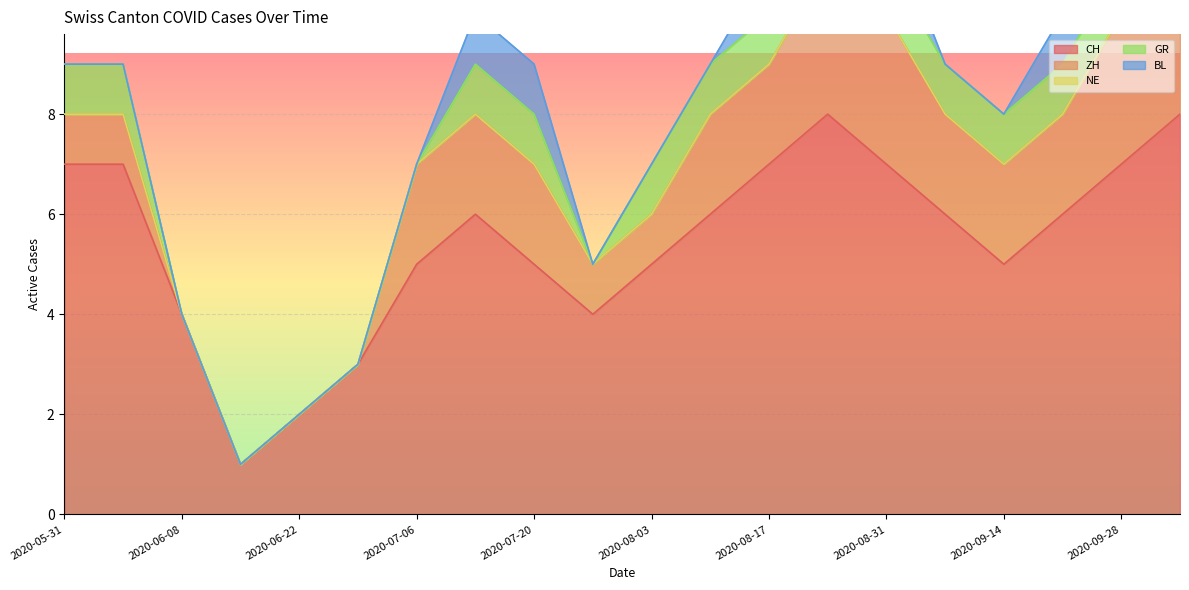

Which series has the largest total across all categories?

CH